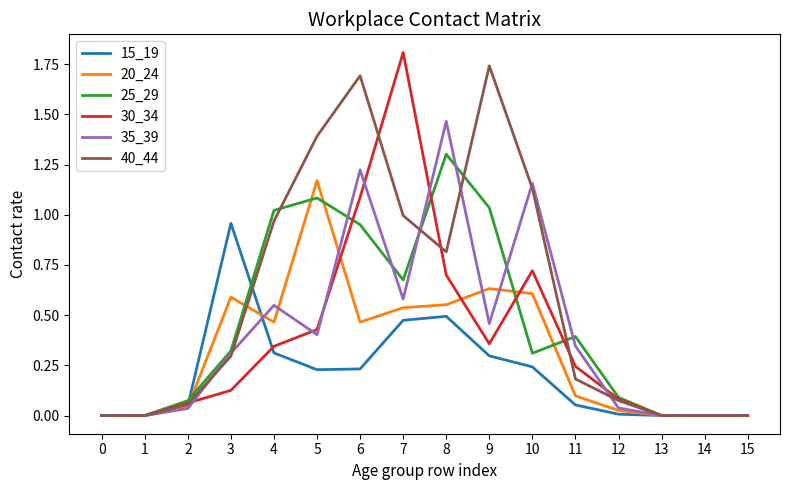

What is the difference between the highest and lowest values at 10?

0.9